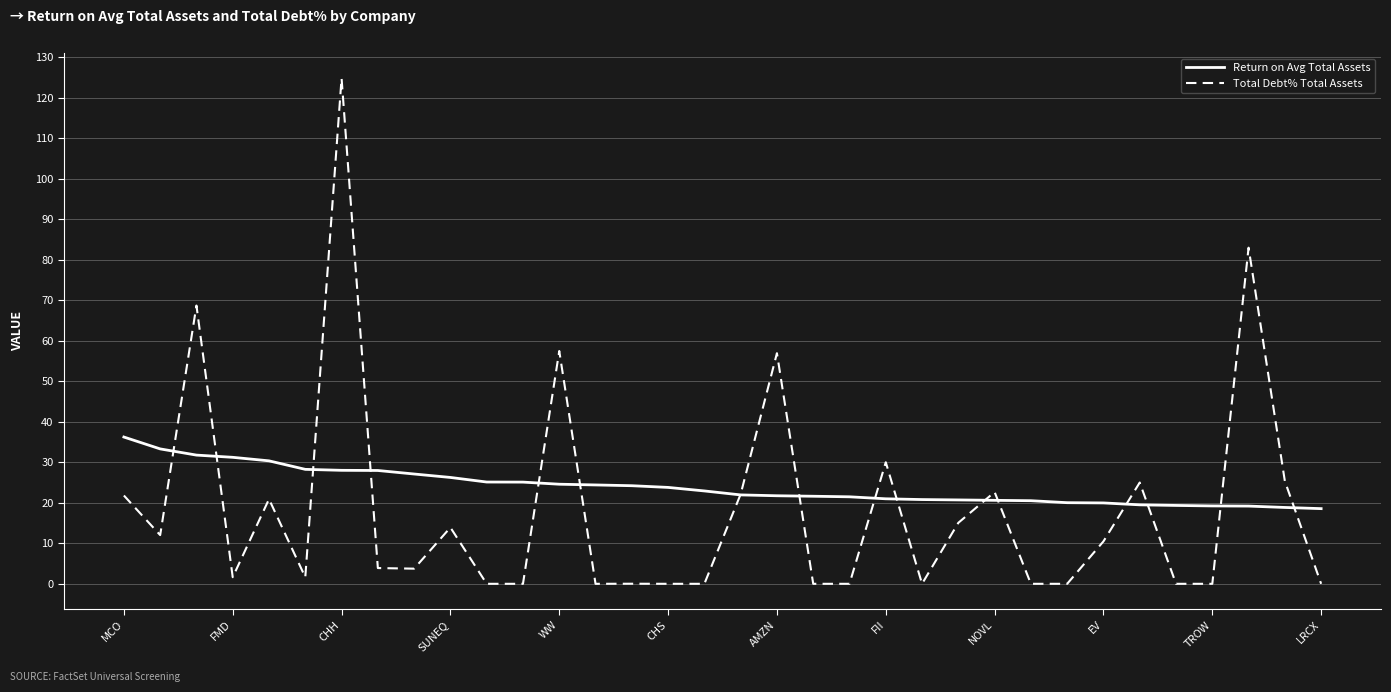

What is the maximum value for Return on Avg Total Assets?

36.2